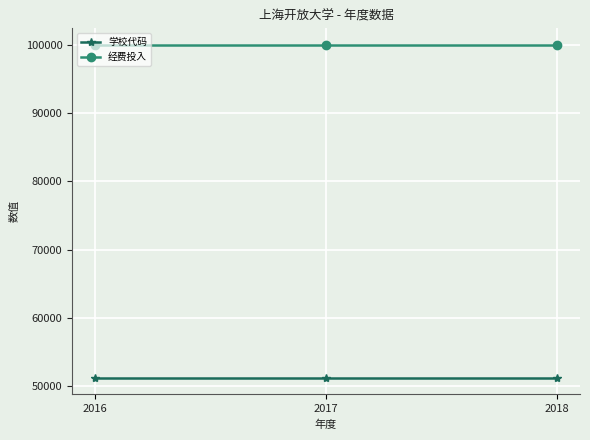

What is the spread (max minus min) of values at 2017?

48748